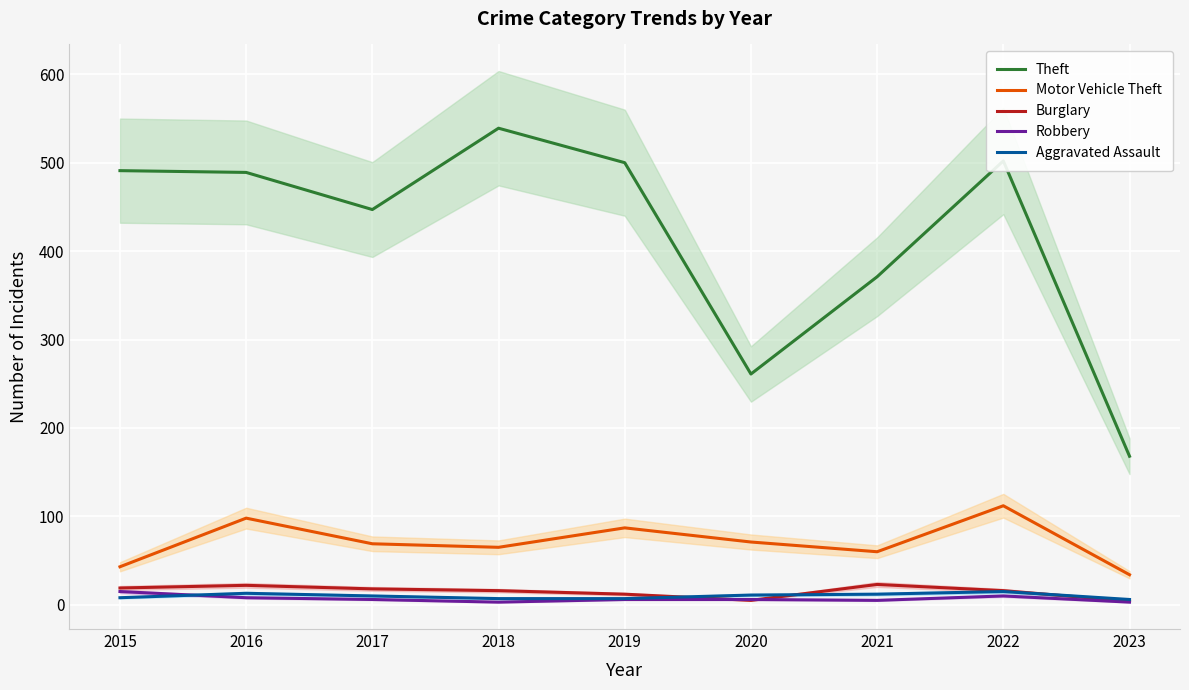

How many data points does each series have?

9